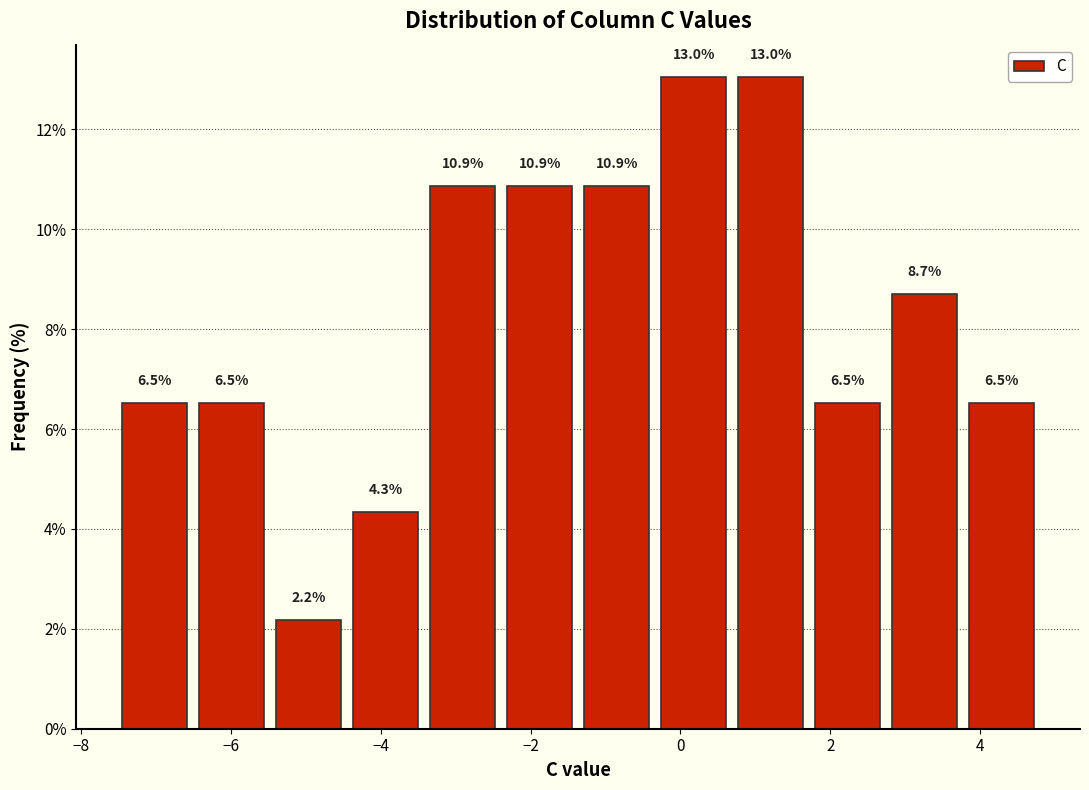

Reading left to right, list every bar in this chart as the range it spans on the x-axis followed by its height. The bar edges are not printed on the chart, so give them approximately, as read against the axis.

-7.6 to -6.6: 6.5
-6.6 to -5.4: 6.5
-5.4 to -4.4: 2.2
-4.4 to -3.4: 4.3
-3.4 to -2.4: 10.9
-2.4 to -1.4: 10.9
-1.4 to -0.4: 10.9
-0.4 to 0.6: 13.0
0.6 to 1.8: 13.0
1.8 to 2.8: 6.5
2.8 to 3.8: 8.7
3.8 to 4.8: 6.5